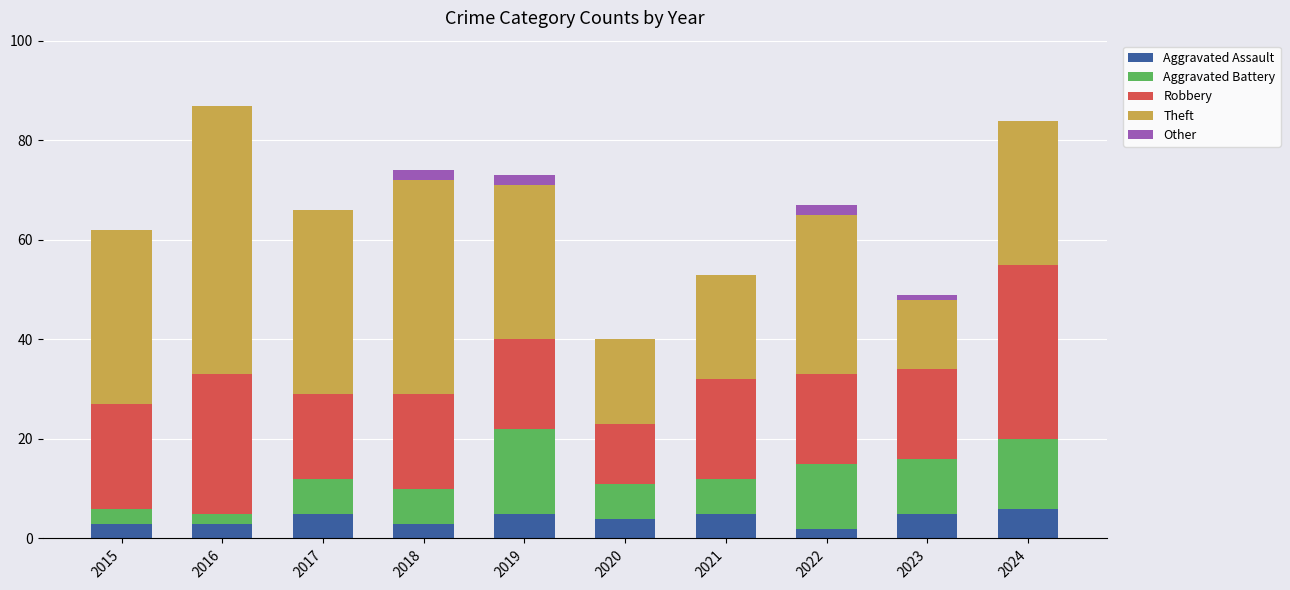

Read the Aggravated Assault value at 2018.

3